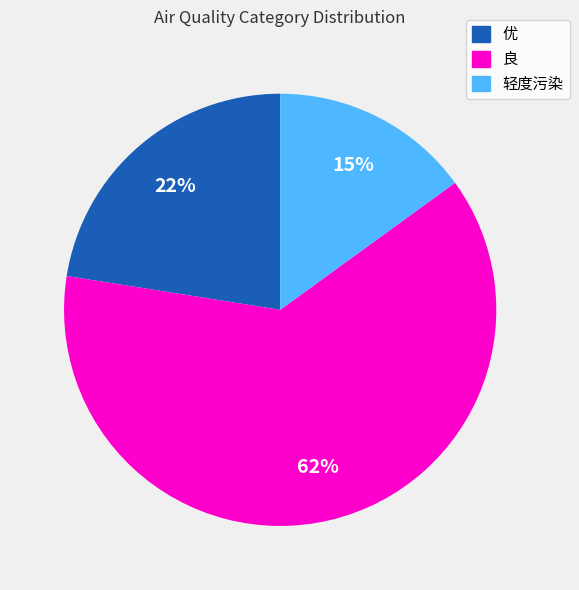

The 良 slice represents 71% of the pie. True or false?

False